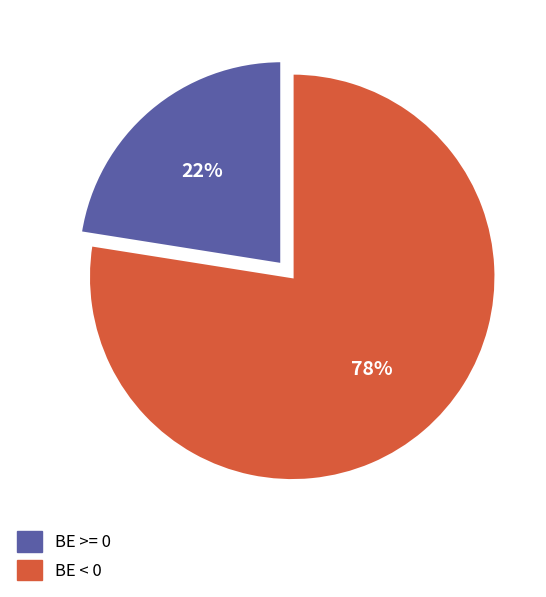

Is there any slice that represents more than half of the pie?

Yes